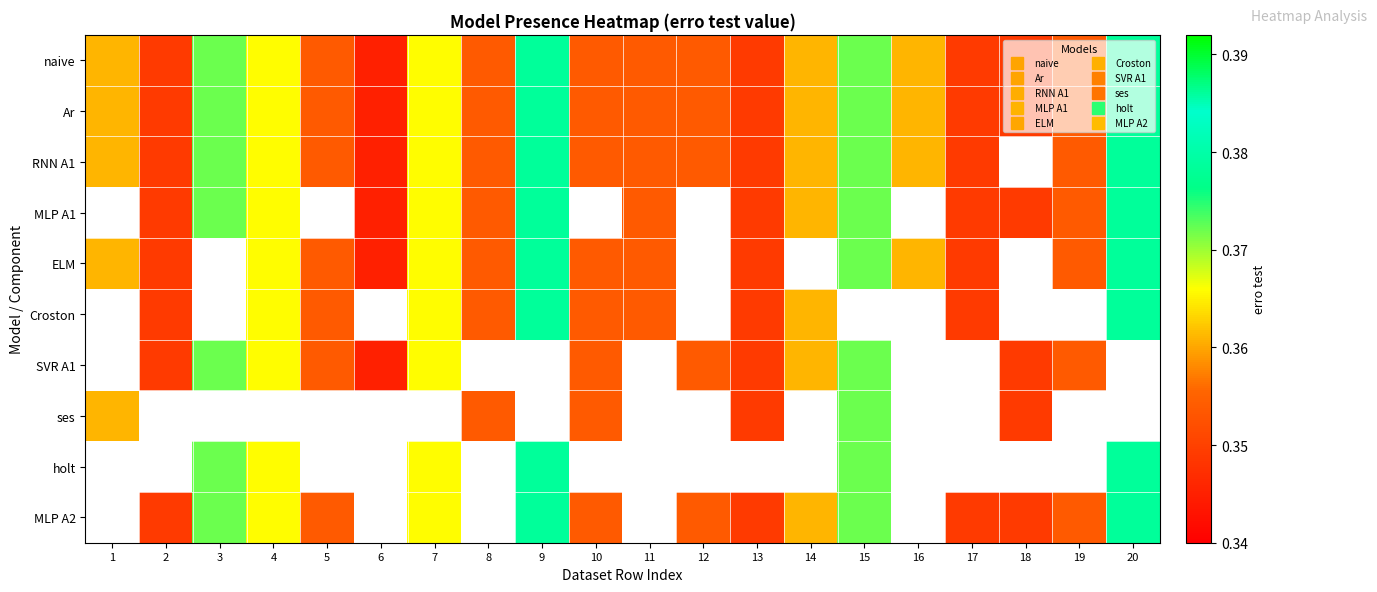

How many data points does each series have?

20